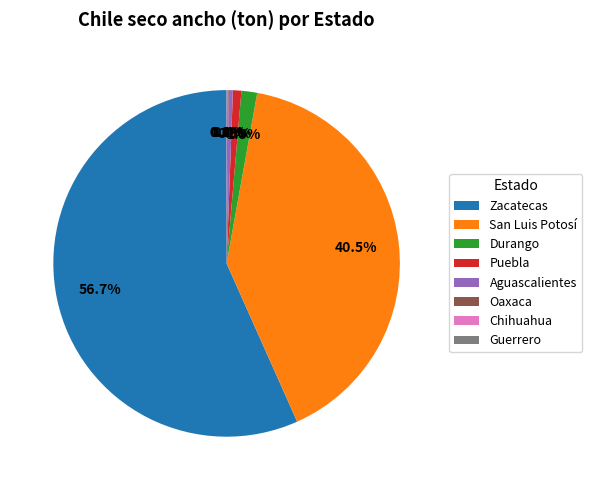

Which slice represents more than half of the pie?

Zacatecas